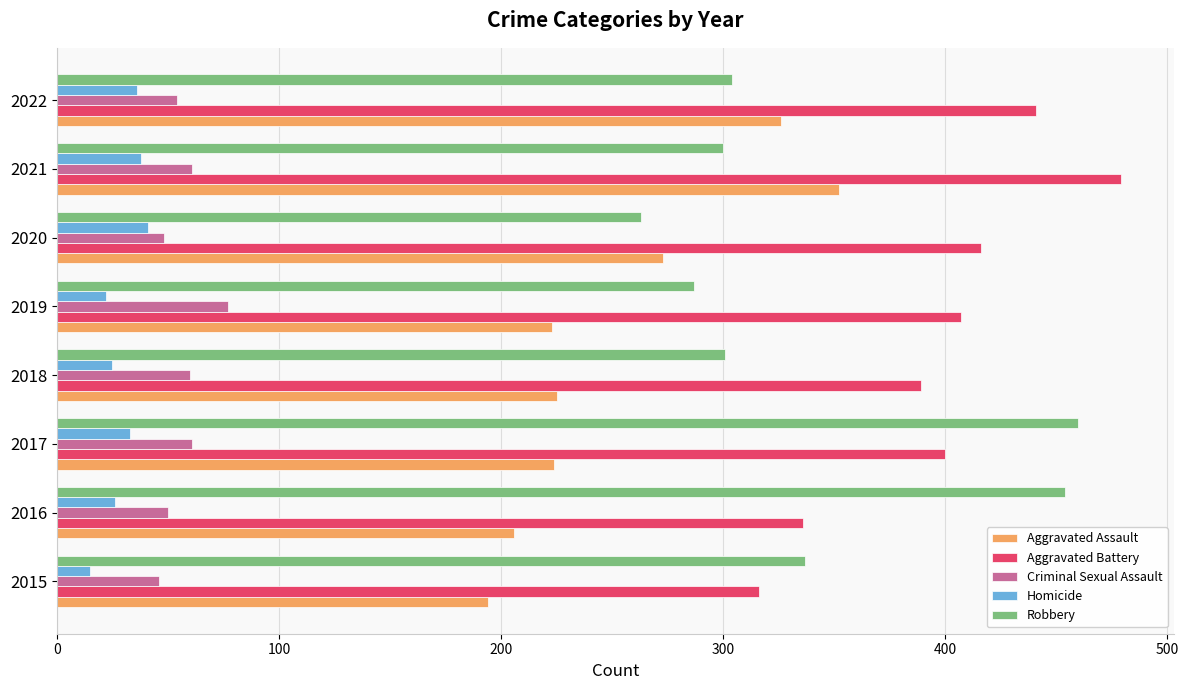

Rank the series at 2019 from highest to lowest value.

Aggravated Battery, Robbery, Aggravated Assault, Criminal Sexual Assault, Homicide